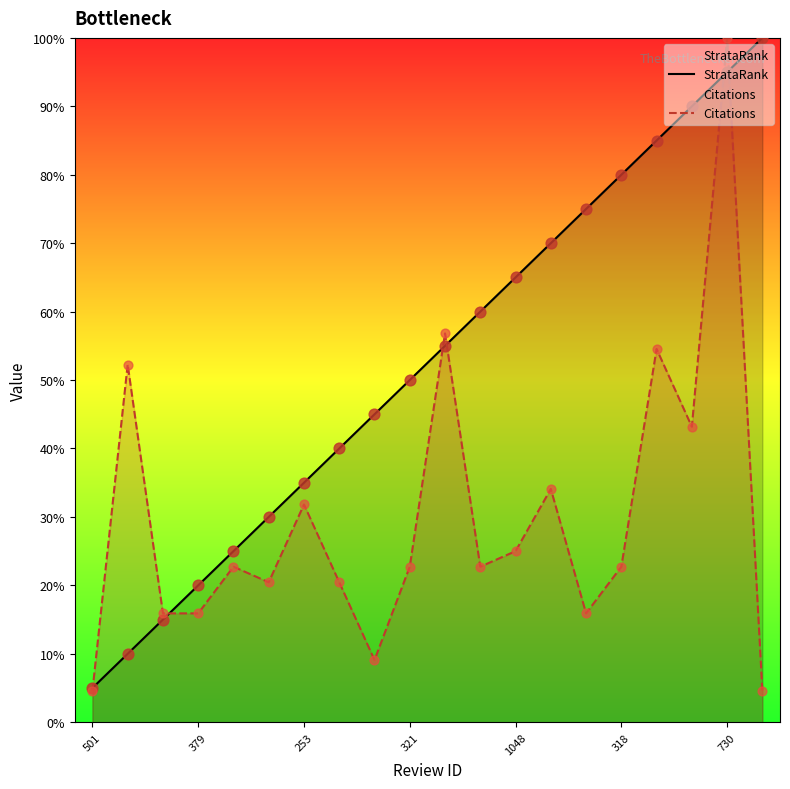

What are all the series names shown in the legend?

StrataRank, Citations